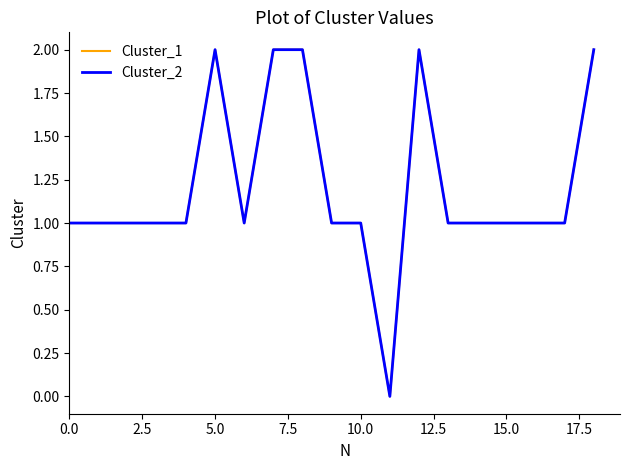

Which series has the largest range (max minus min)?

Cluster_1